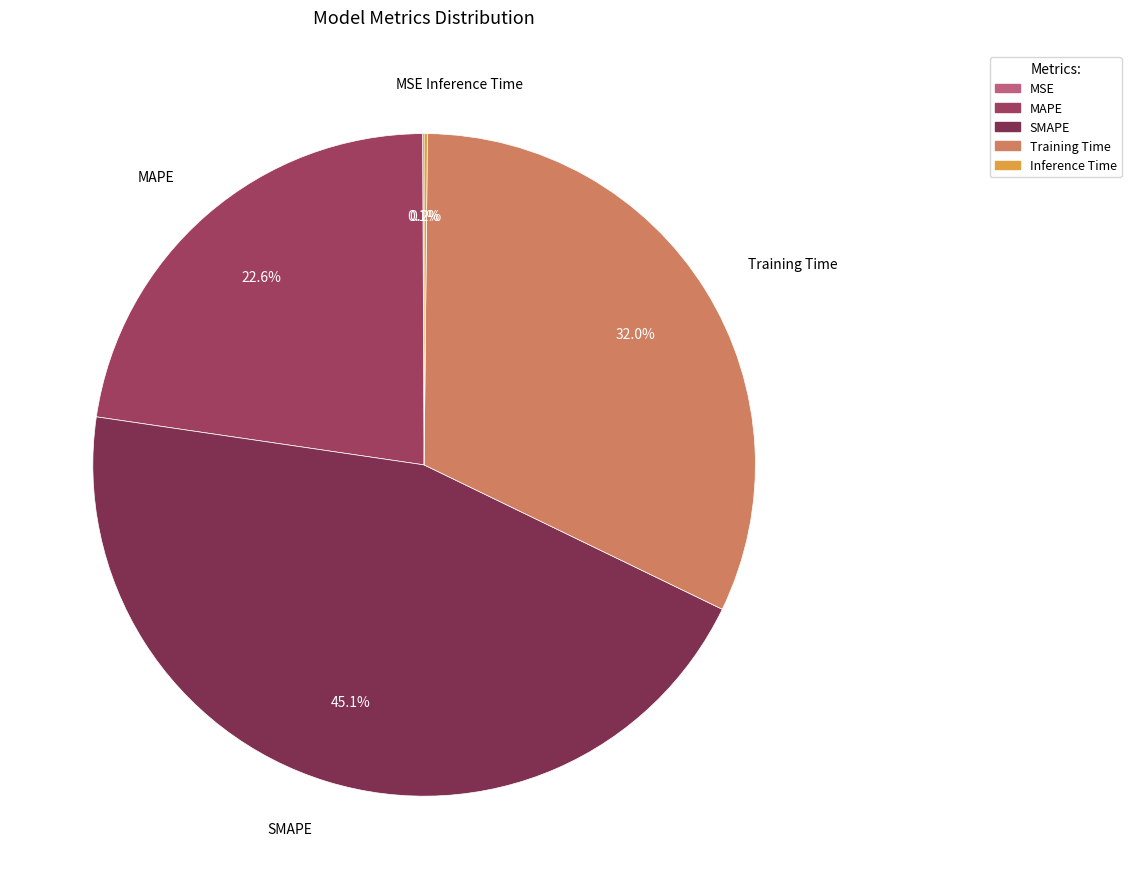

To the nearest percent, what is the average slice percentage?

20%